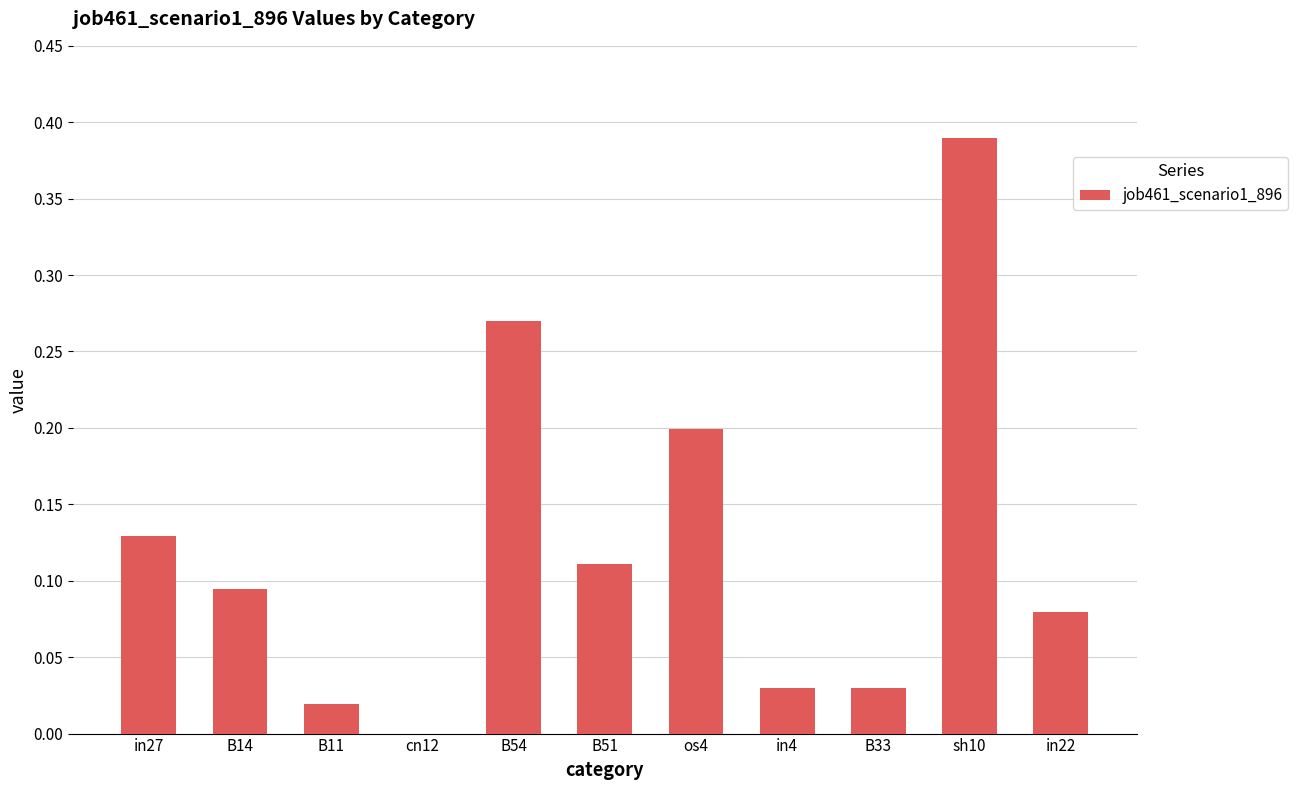

What is the sum of all values?

1.4